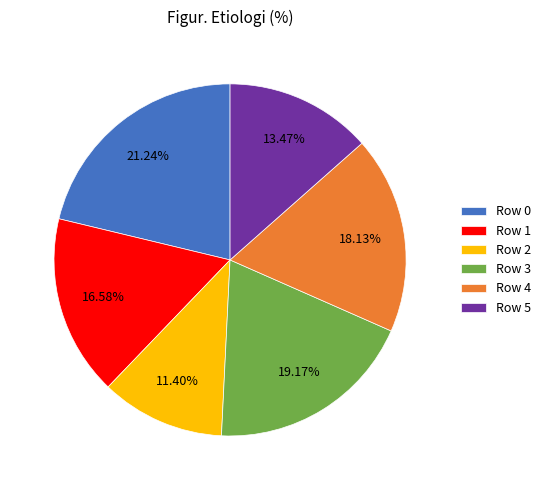

What is the smallest slice in the pie chart?

Row 2